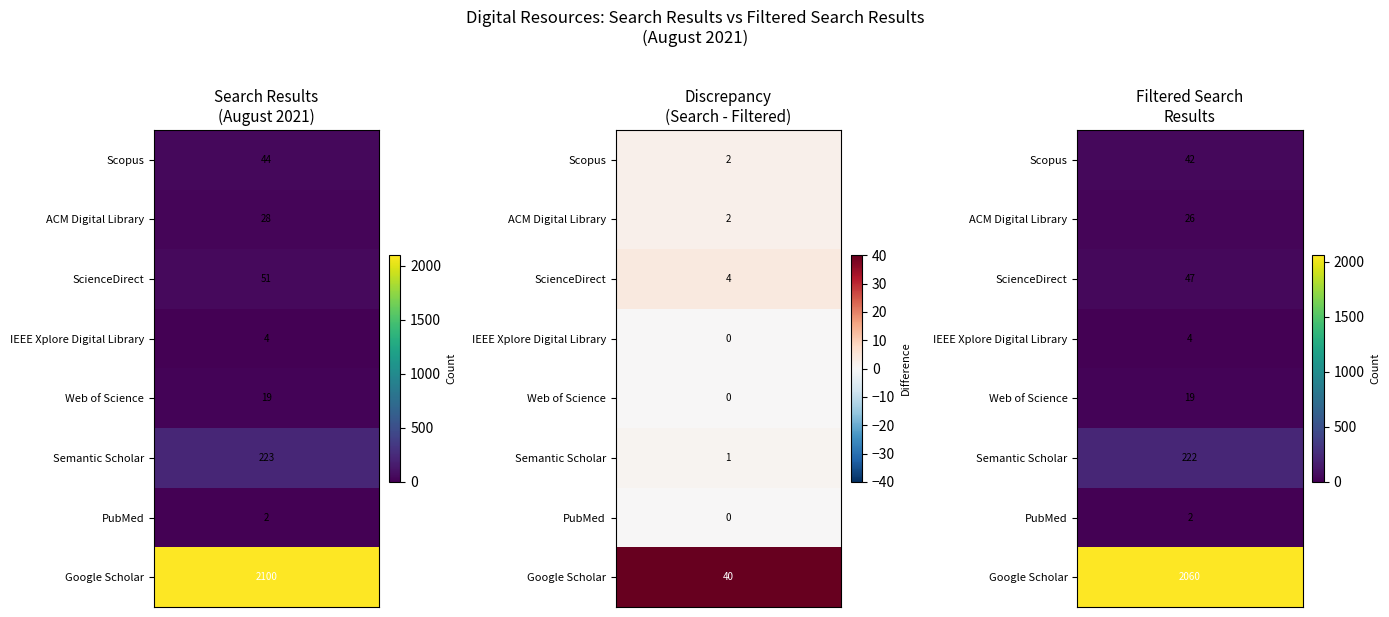

The value of ScienceDirect at 1 is 27. True or false?

False